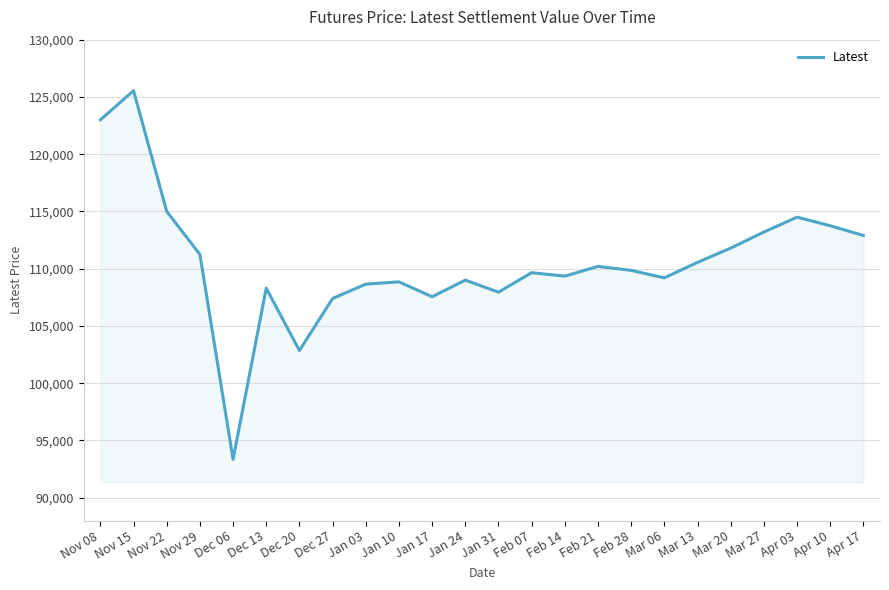

What value does the data have at Apr 17?

112900